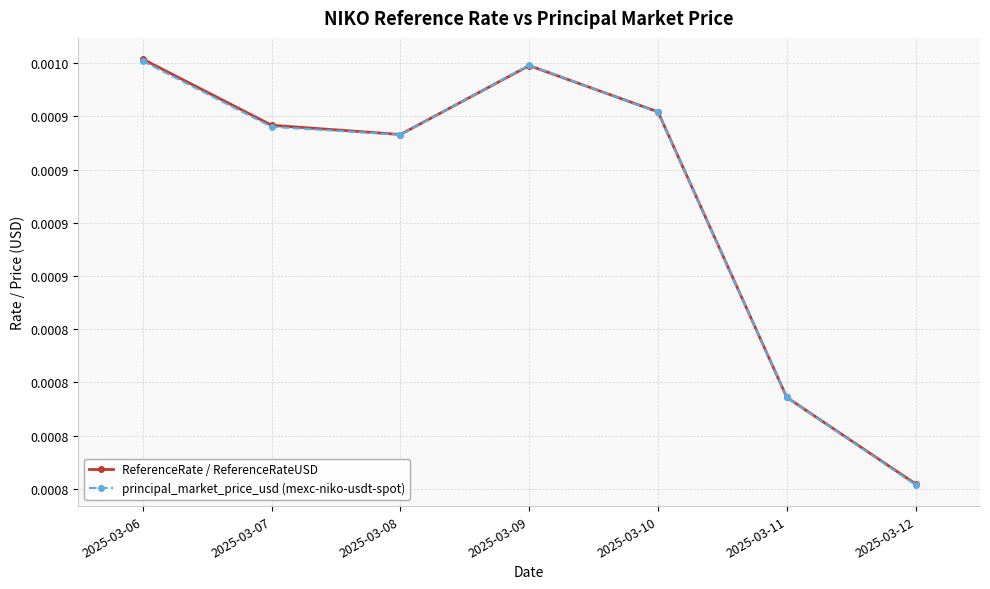

How many times do principal_market_price_usd (mexc-niko-usdt-spot) and ReferenceRate / ReferenceRateUSD cross each other?

2